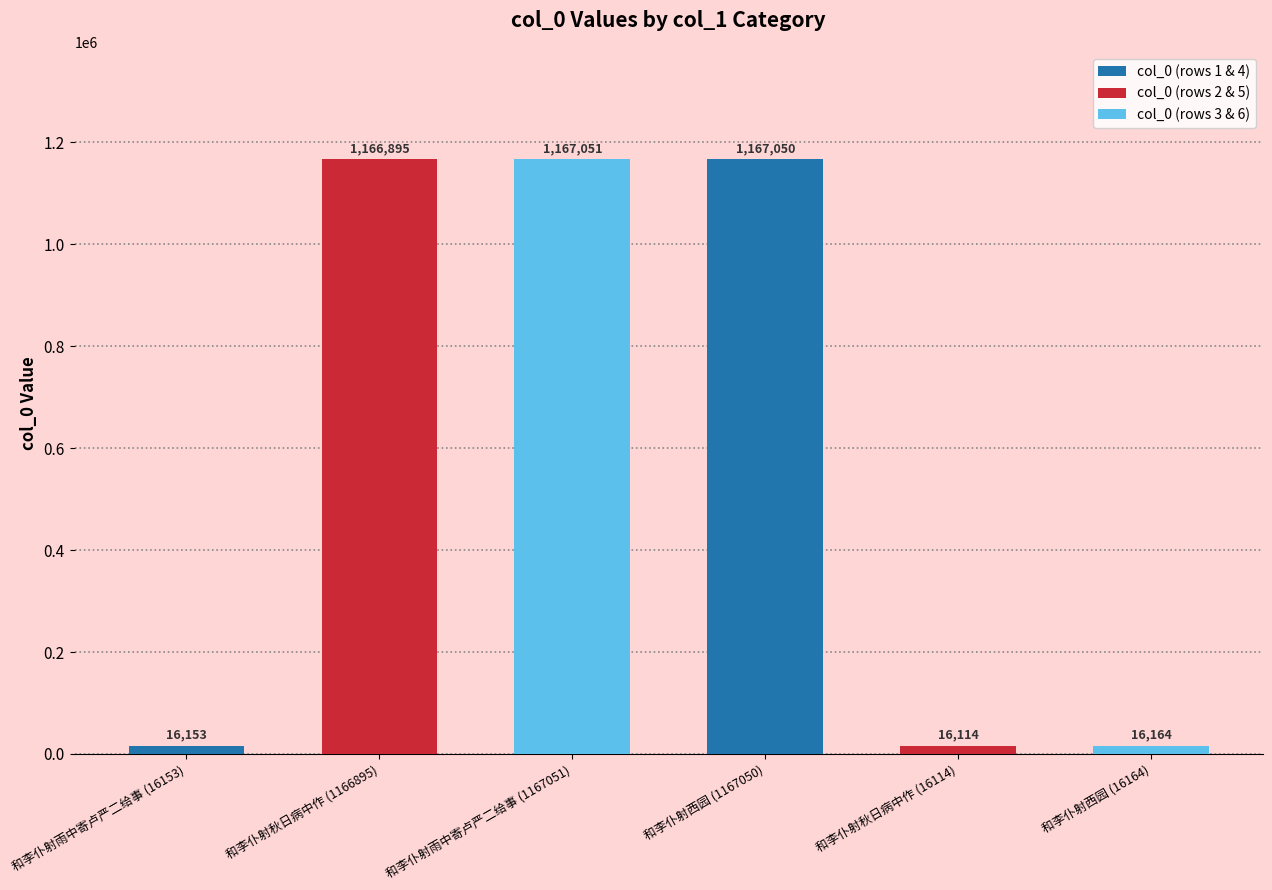

Reading left to right, list all the values displayed in this chart.

16153	1166895	1167051	1167050	16114	16164